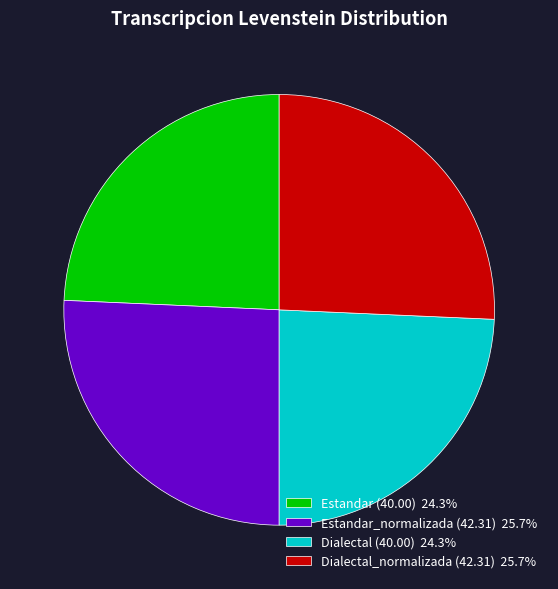

Approximately how many times larger is the value at Estandar (40.00) 24.3% compared to Dialectal (40.00) 24.3%?

1.0